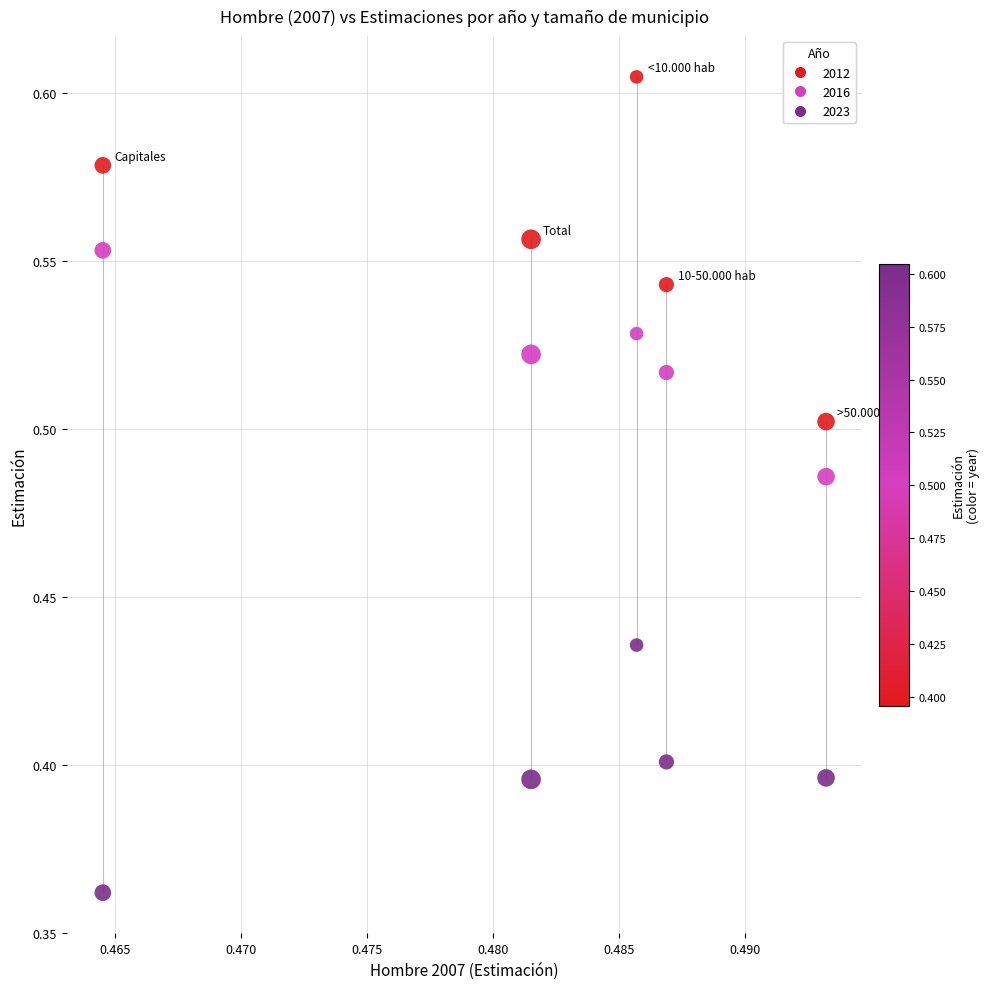

Which series has the widest spread of Y values?

2012